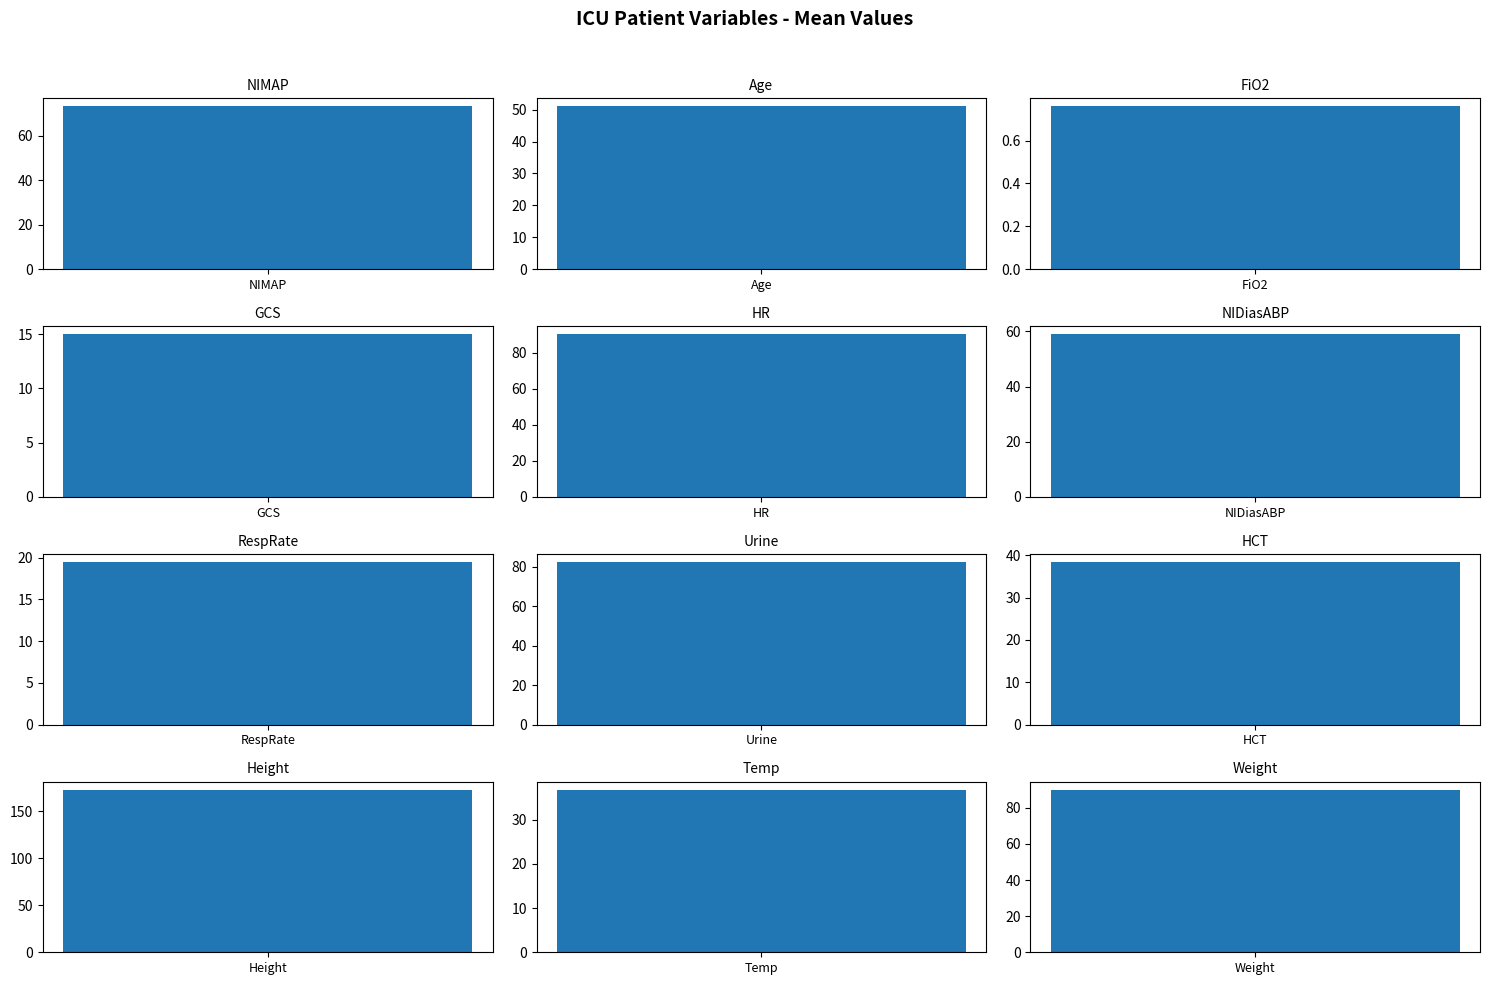

Does the chart contain stacked bars?

No